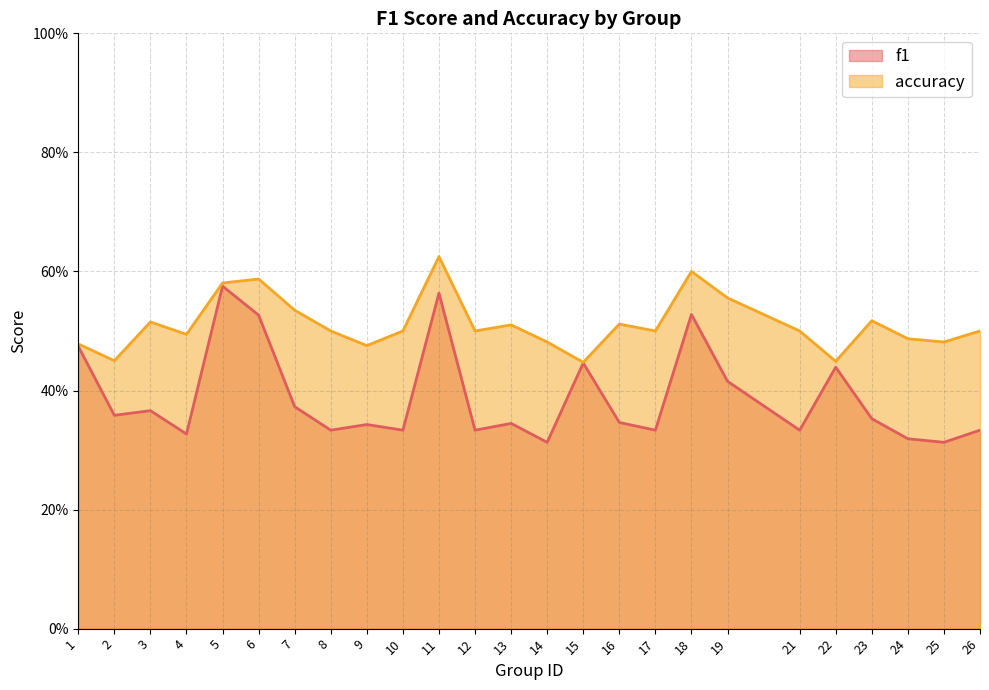

At which category does the chart reach its peak across all series?

11